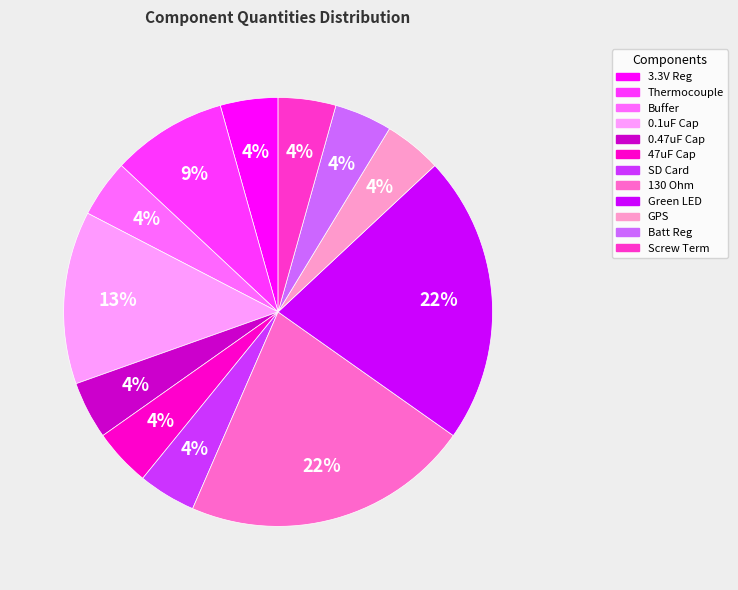

Does any single category account for the majority?

No